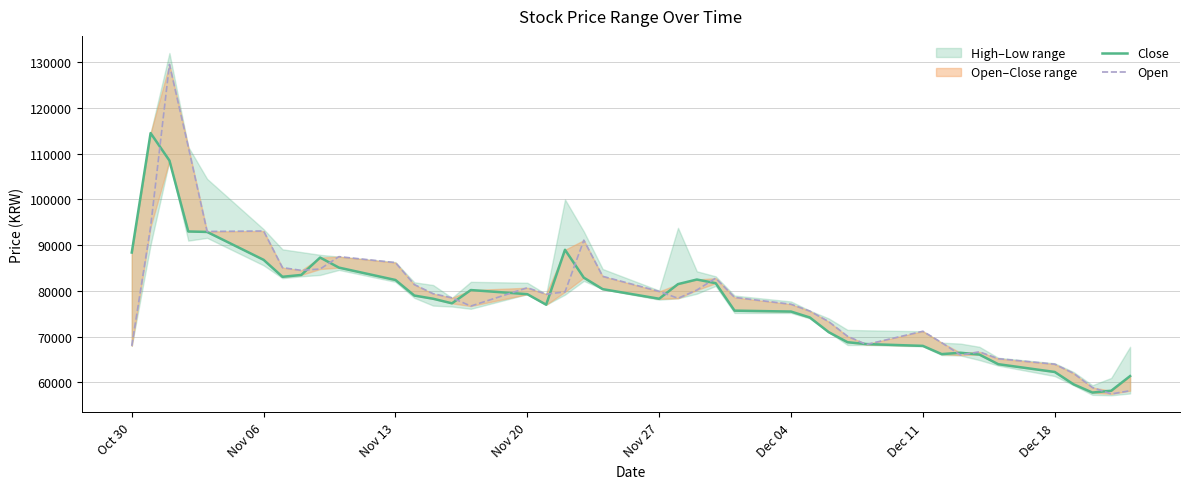

What is the average value of the Close series?

77915